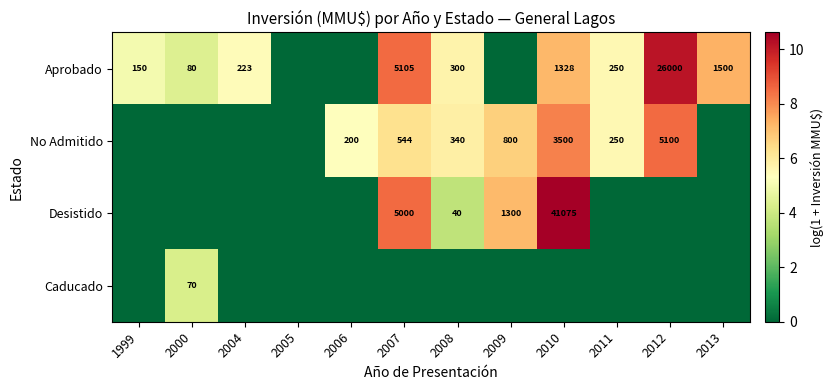

The Aprobado series shows 80 at 2000. True or false?

True